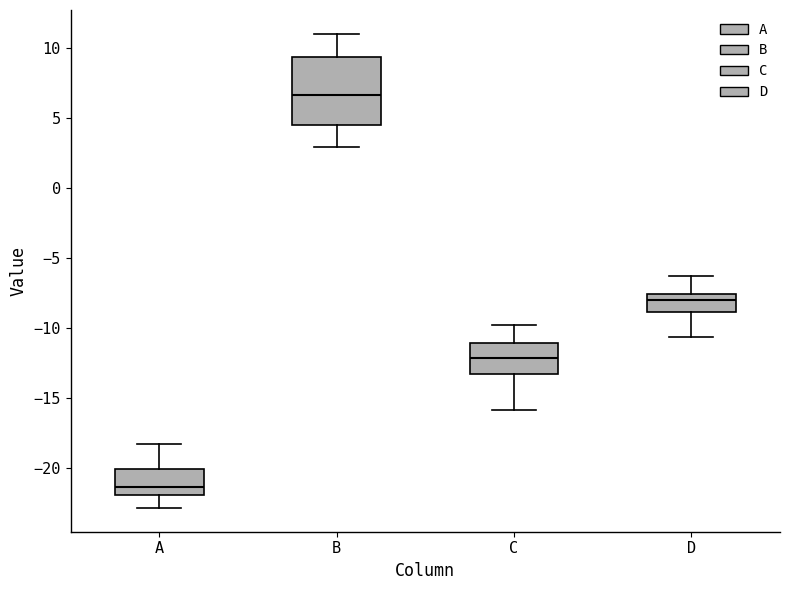

Comparing the boxes themselves (not the whiskers), which one is the tallest?

B